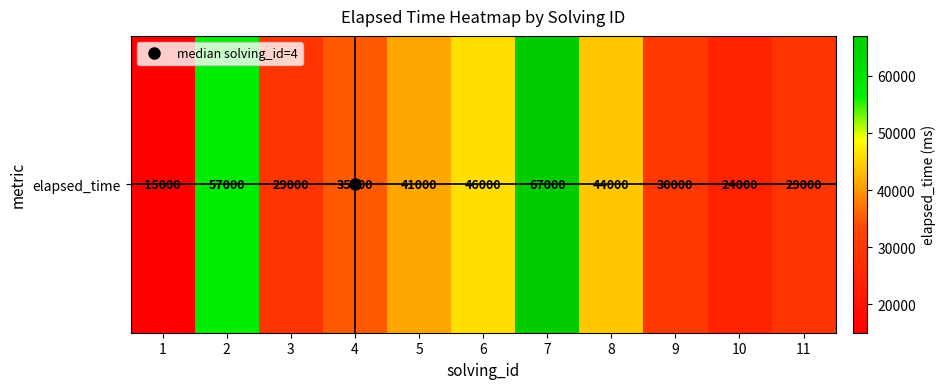

Is it true that the value at 2 is 57000?

True